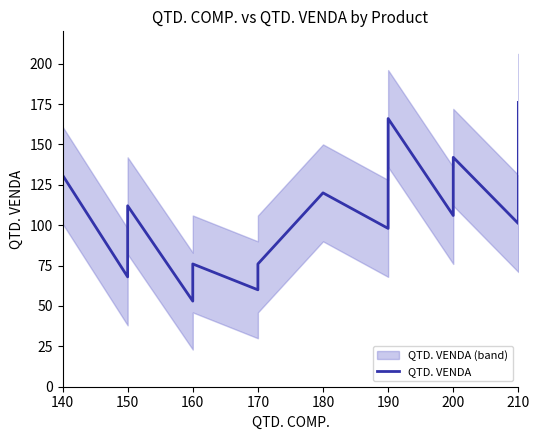

The chart shows a value of 86 at 190. True or false?

False